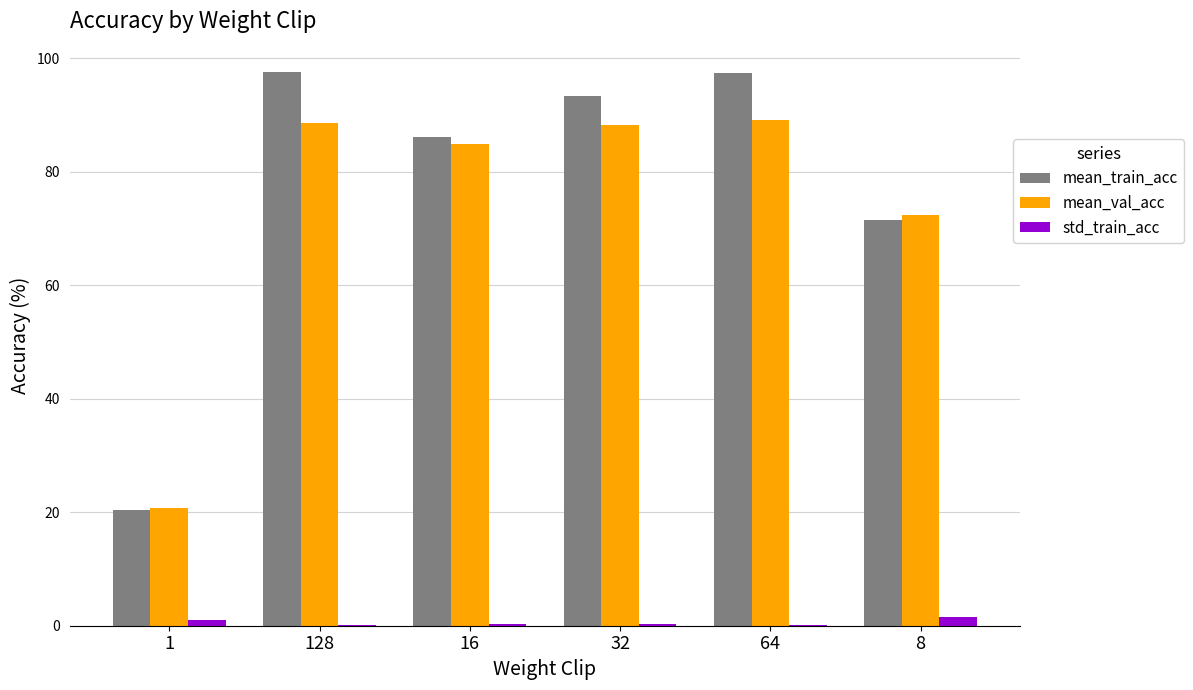

True or false: std_train_acc has a value of 1.6 at 8.

True